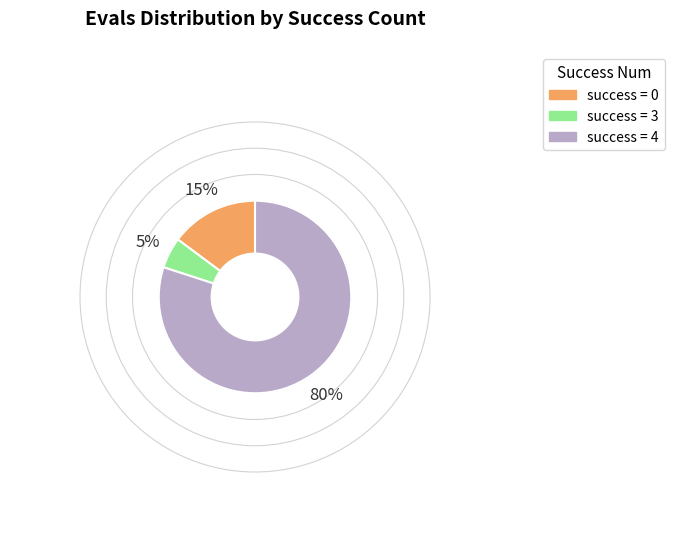

Is there any slice that represents more than half of the pie?

Yes